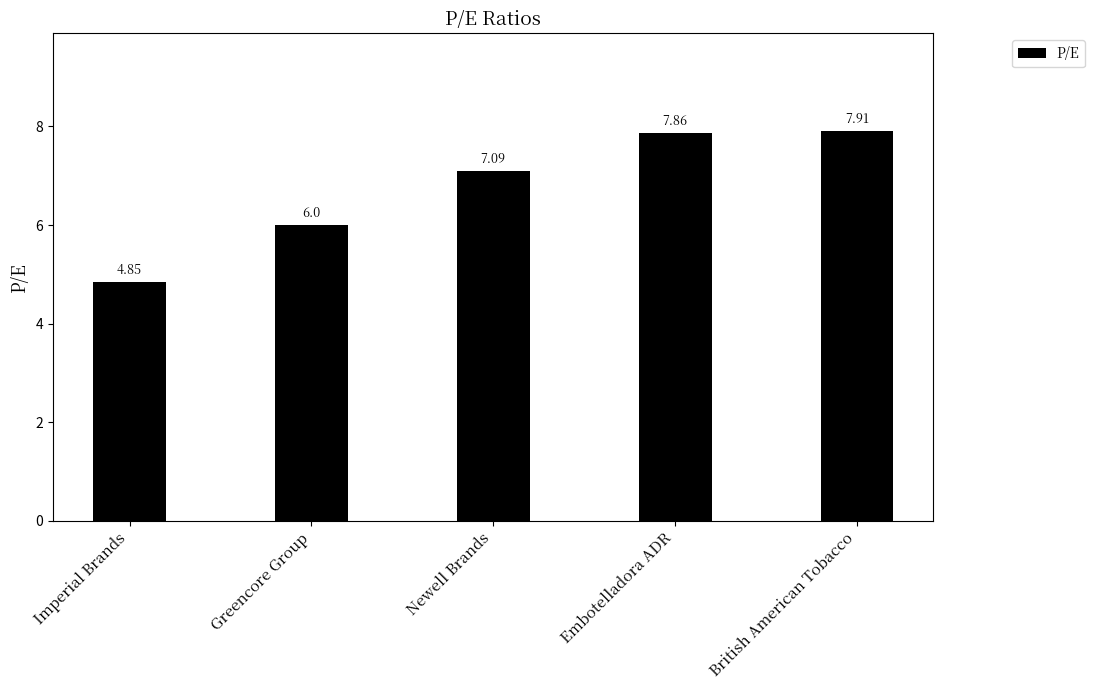

Rank the categories by value from lowest to highest.

Imperial Brands, Greencore Group, Newell Brands, Embotelladora ADR, British American Tobacco